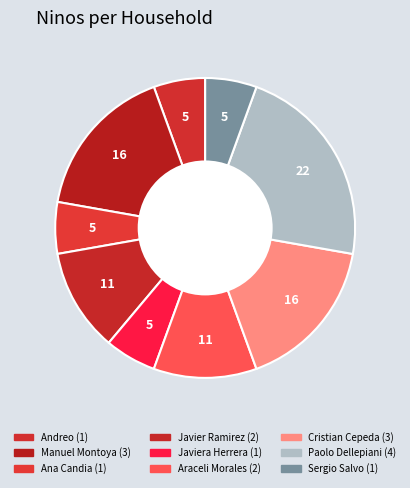

Is there any slice that represents more than half of the pie?

No